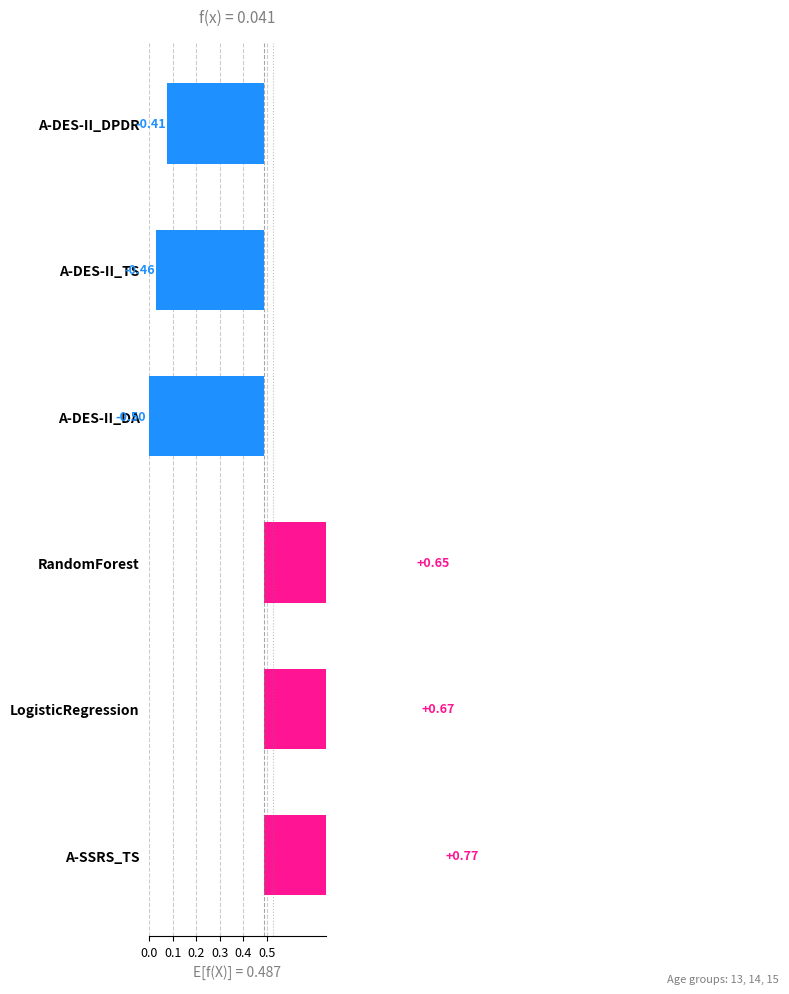

Which series changed the most between 14 and 15?

RandomForest